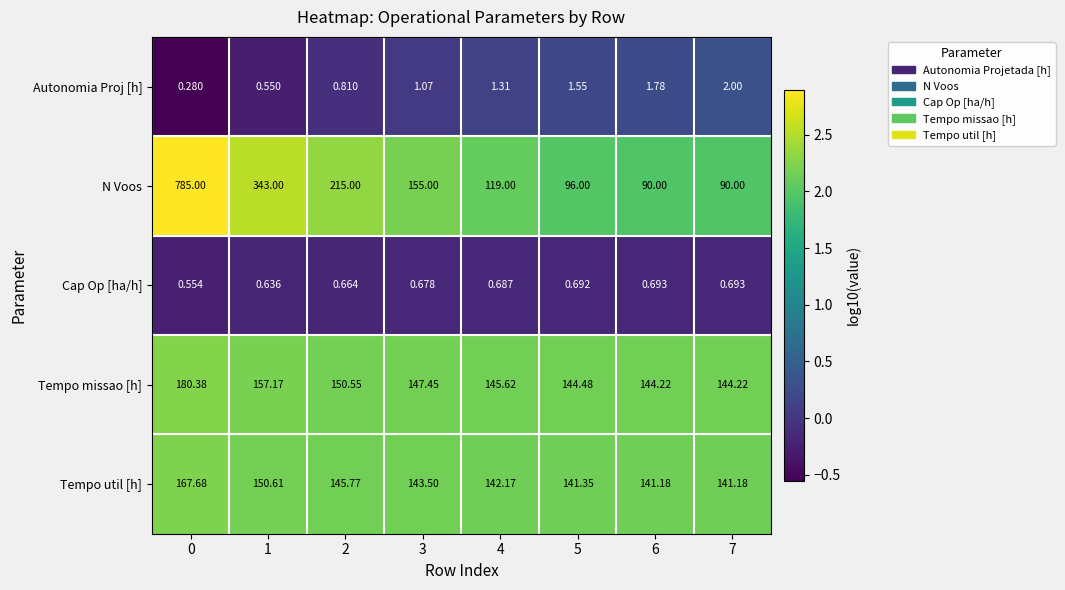

Rank the series at 0 from highest to lowest value.

N Voos, Tempo missao [h], Tempo util [h], Cap Op [ha/h], Autonomia Proj [h]